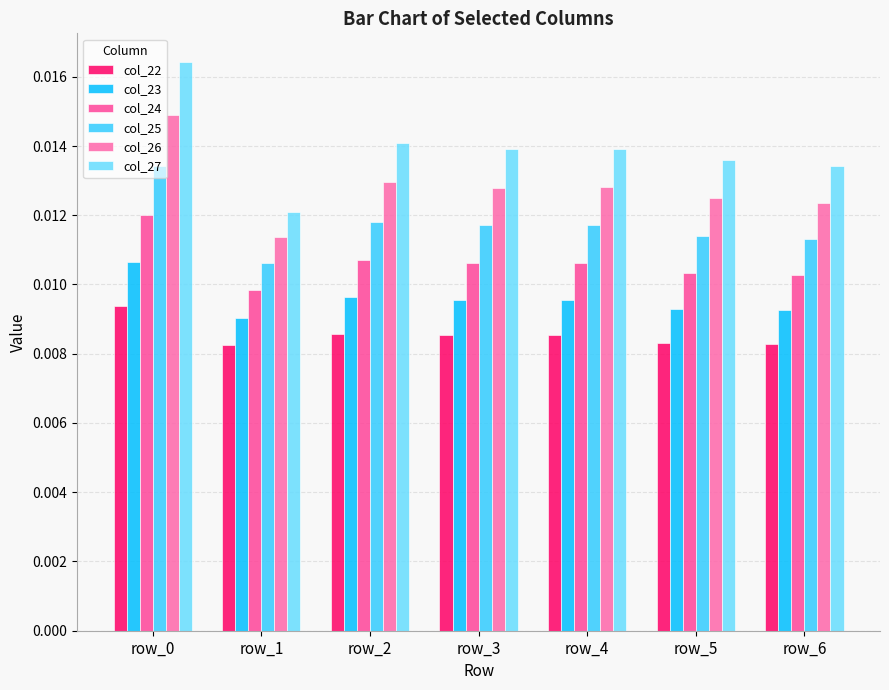

How many bars are there in each group?

6